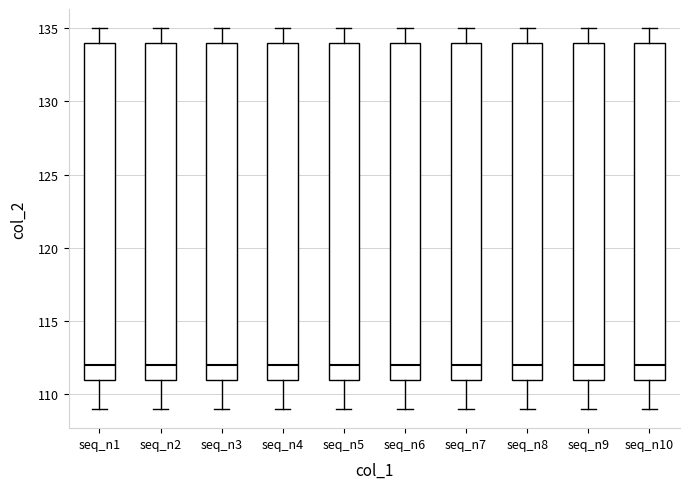

Reading left to right, transcribe this box plot: for each box, give where its median line is, the range the box spans, and where its two whiskers end, as read against the y-axis. The values are not printed on the chart, so give them approximately, as read against the axis.

seq_n1: median 112, box 111 to 134, whiskers 109 to 135
seq_n2: median 112, box 111 to 134, whiskers 109 to 135
seq_n3: median 112, box 111 to 134, whiskers 109 to 135
seq_n4: median 112, box 111 to 134, whiskers 109 to 135
seq_n5: median 112, box 111 to 134, whiskers 109 to 135
seq_n6: median 112, box 111 to 134, whiskers 109 to 135
seq_n7: median 112, box 111 to 134, whiskers 109 to 135
seq_n8: median 112, box 111 to 134, whiskers 109 to 135
seq_n9: median 112, box 111 to 134, whiskers 109 to 135
seq_n10: median 112, box 111 to 134, whiskers 109 to 135